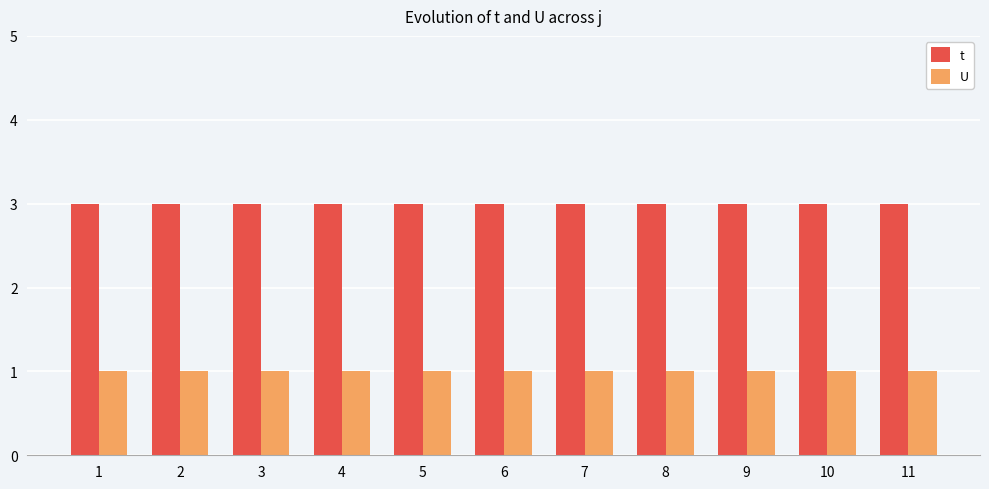

Rank the series at 10 from highest to lowest value.

t, U